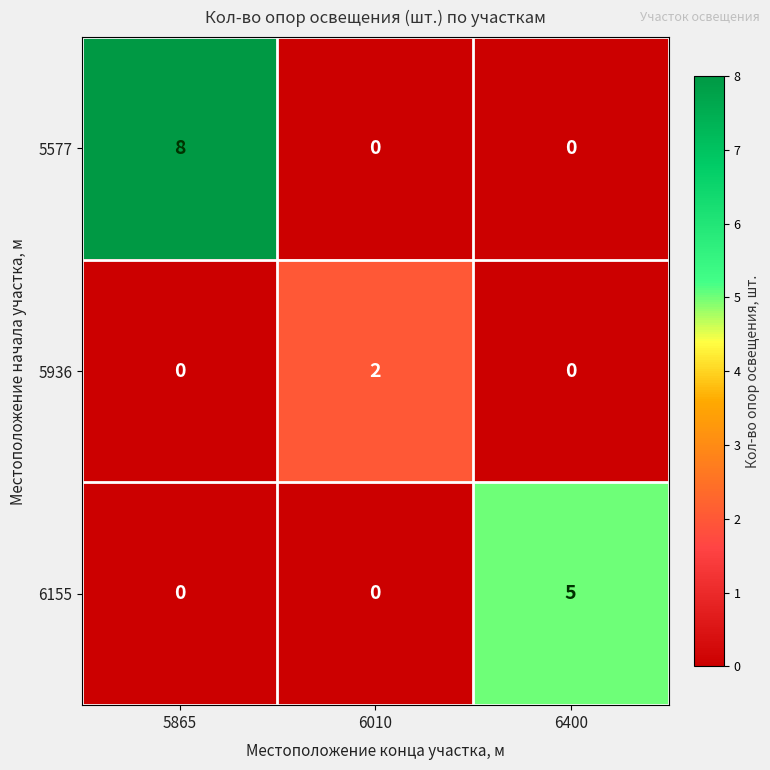

Reading left to right, what are all the values shown in this chart?

5577: 8	0	0
5936: 0	2	0
6155: 0	0	5